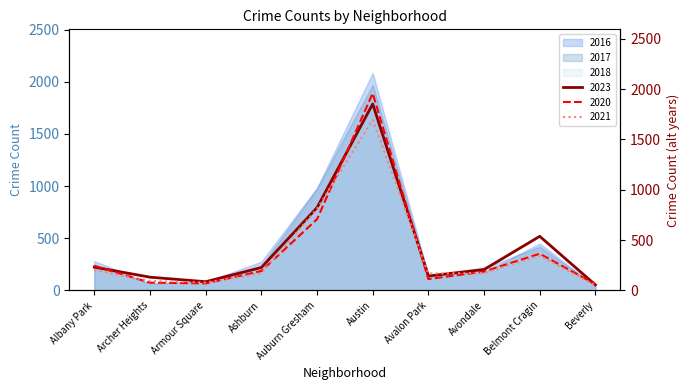

Where is the first local minimum for 2016?

Armour Square